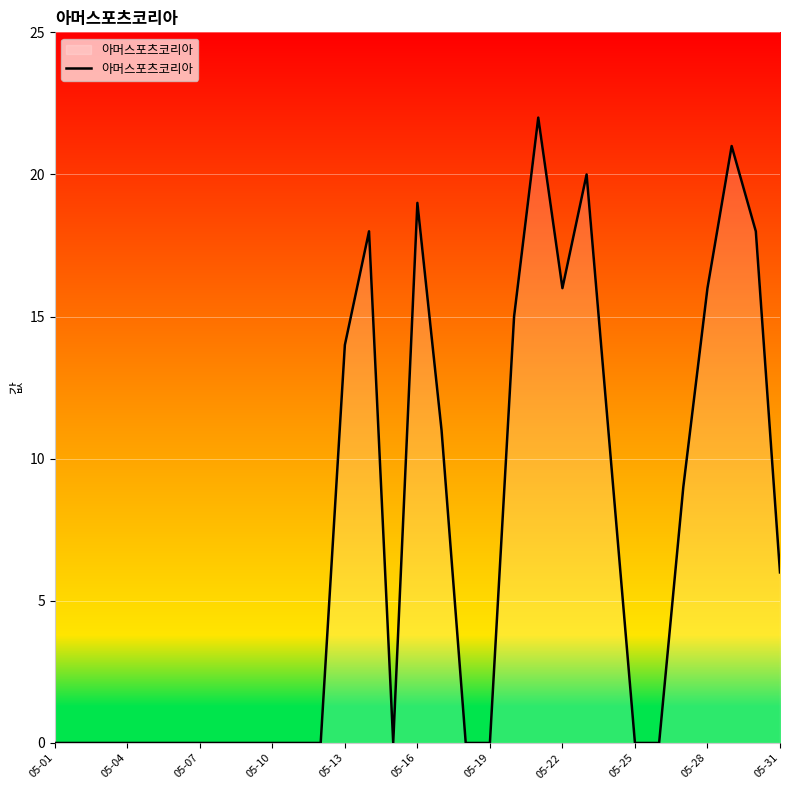

Does the chart display data point markers on the line(s)?

No